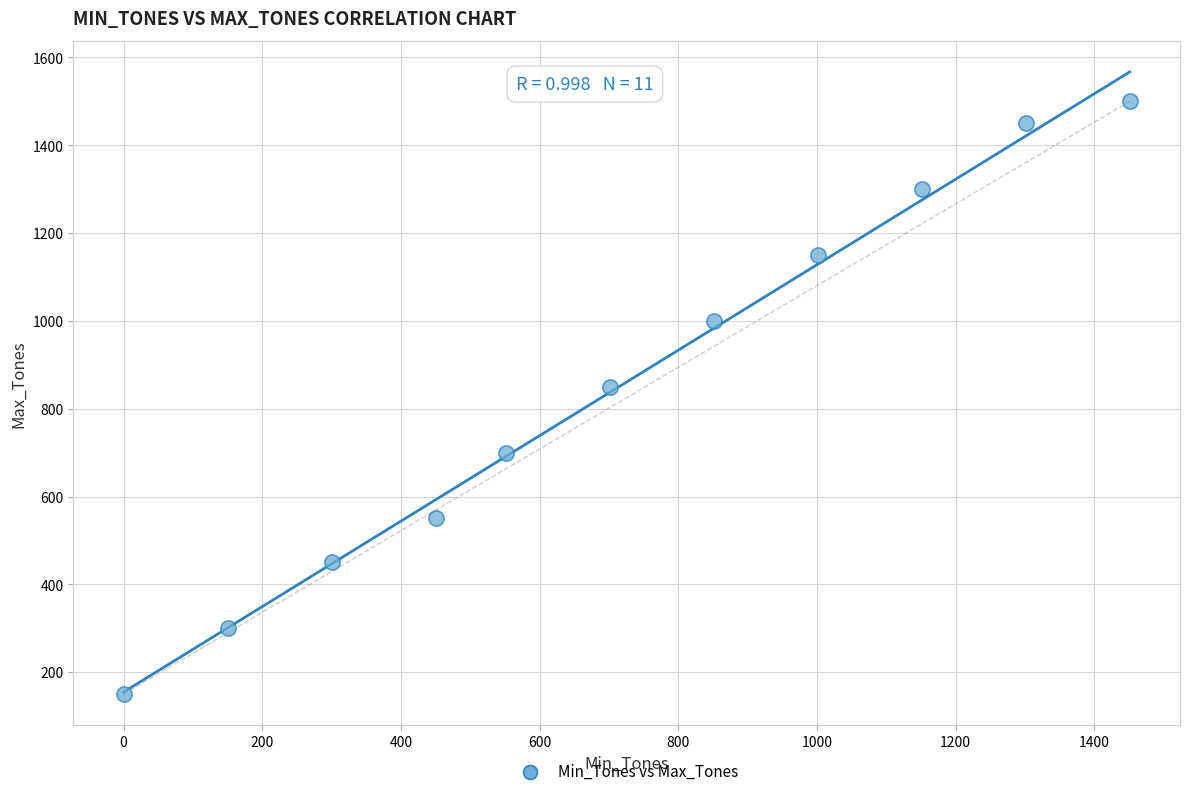

What is the range of X values (max minus min)?

1451